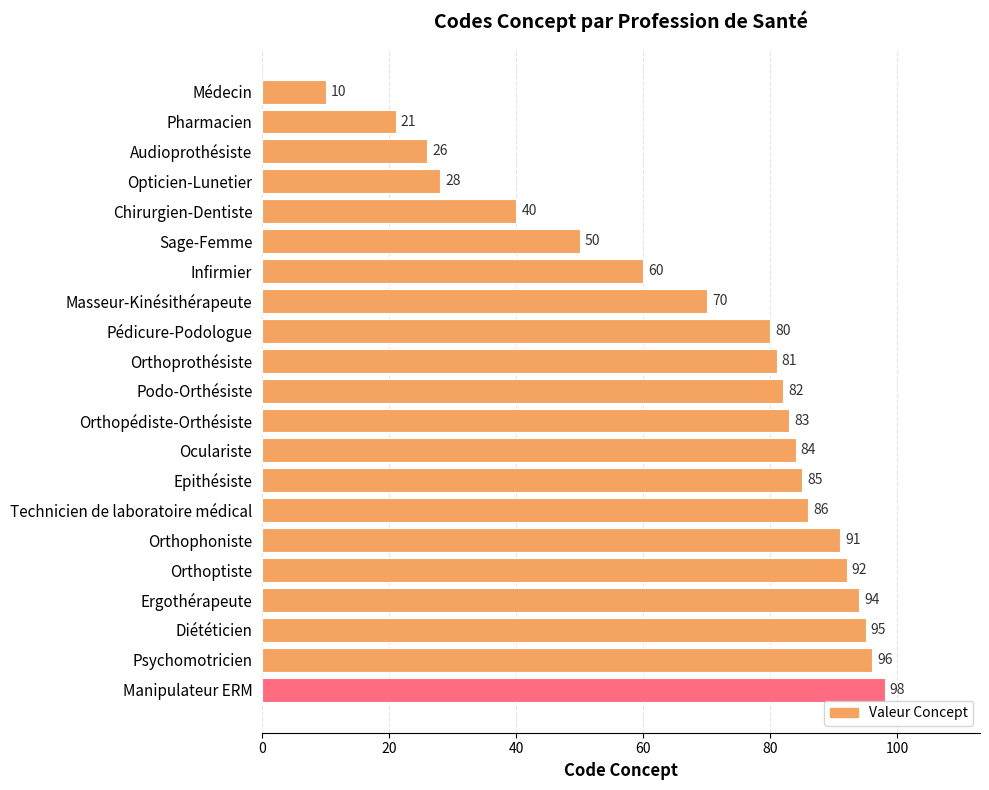

List the labels in order of value, smallest first.

Médecin, Pharmacien, Audioprothésiste, Opticien-Lunetier, Chirurgien-Dentiste, Sage-Femme, Infirmier, Masseur-Kinésithérapeute, Pédicure-Podologue, Orthoprothésiste, Podo-Orthésiste, Orthopédiste-Orthésiste, Oculariste, Epithésiste, Technicien de laboratoire médical, Orthophoniste, Orthoptiste, Ergothérapeute, Diététicien, Psychomotricien, Manipulateur ERM